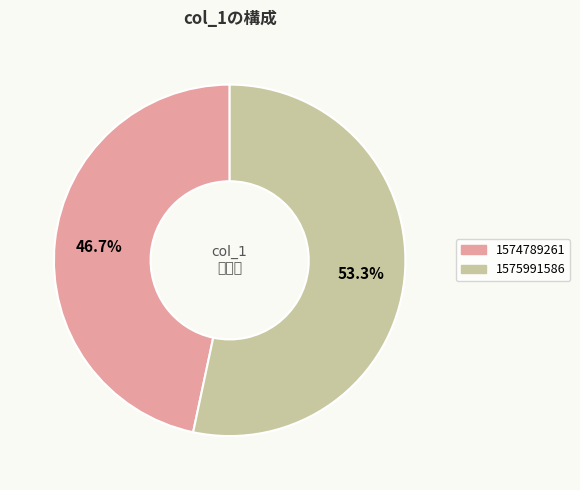

Does any single category account for the majority?

Yes